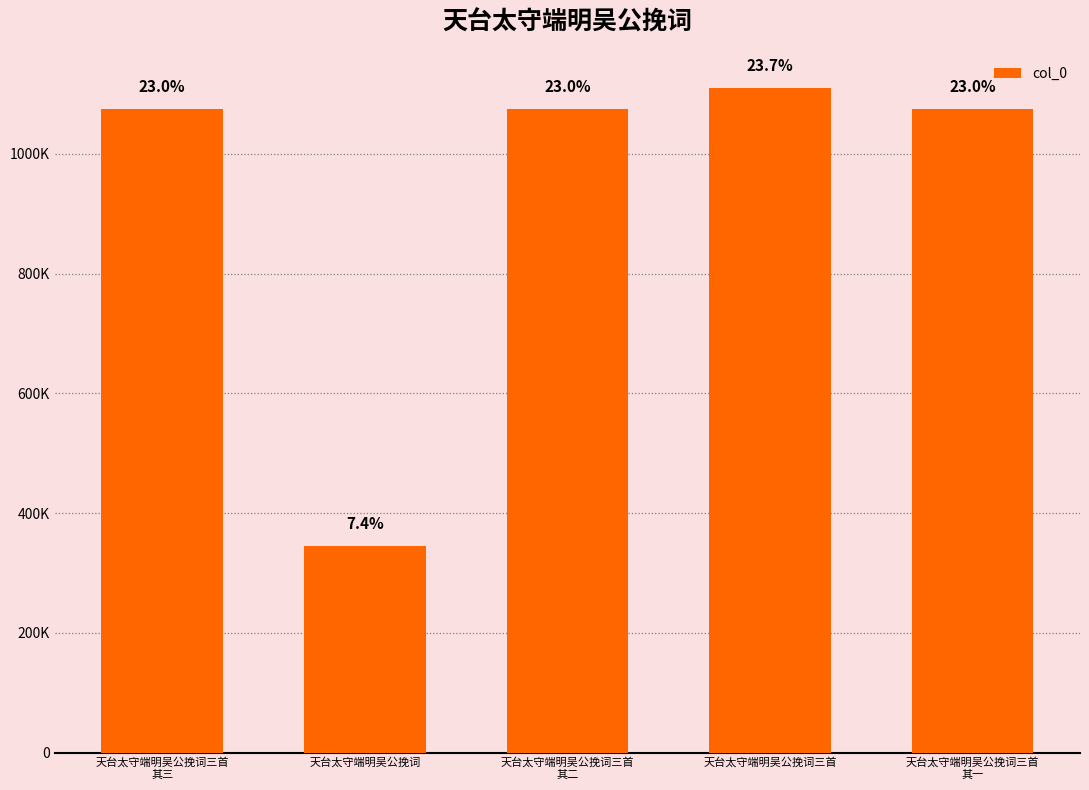

Are the bars horizontal?

No